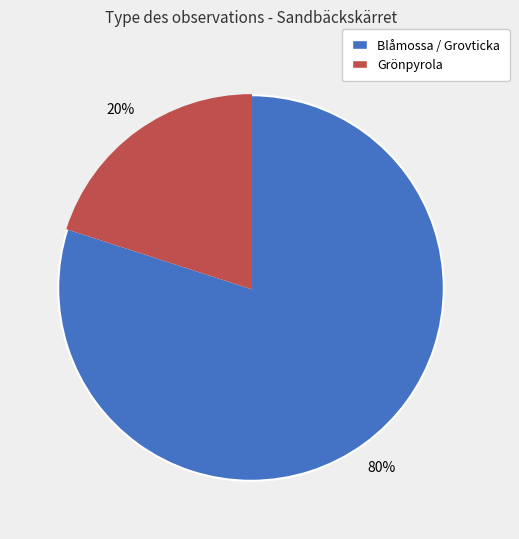

Is there a majority slice in this chart?

Yes